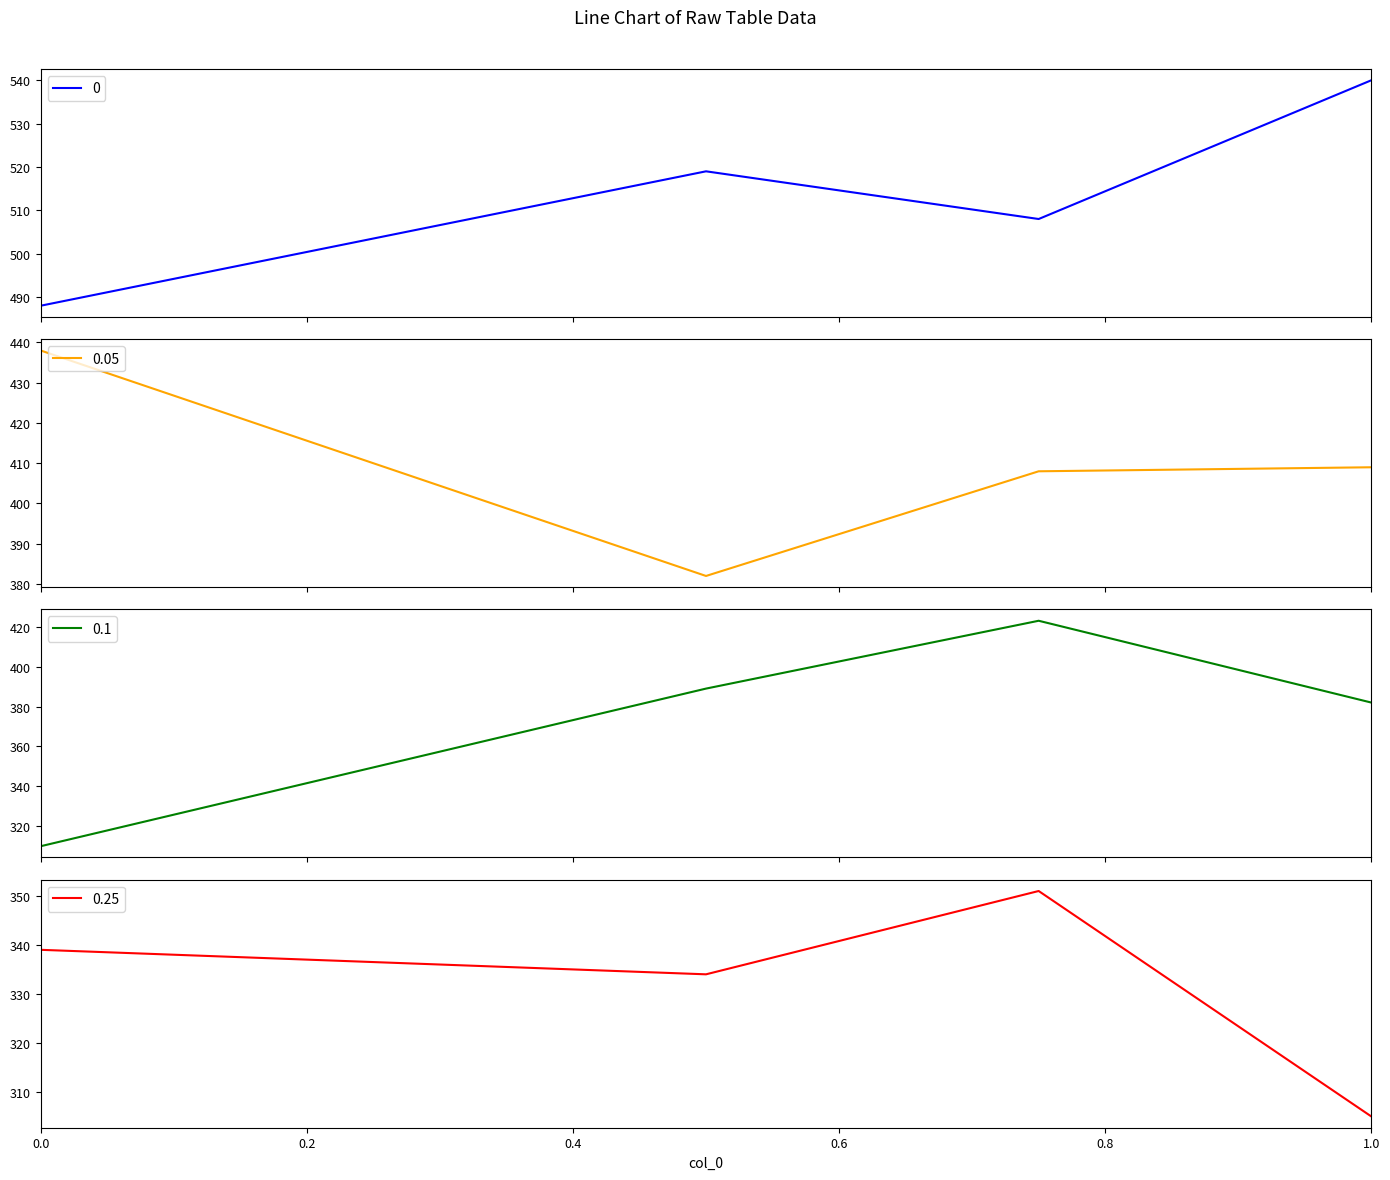

Reading left to right, what are all the values shown in this chart?

0: 488	519	508	540
0.05: 438	382	408	409
0.1: 310	389	423	382
0.25: 339	334	351	305